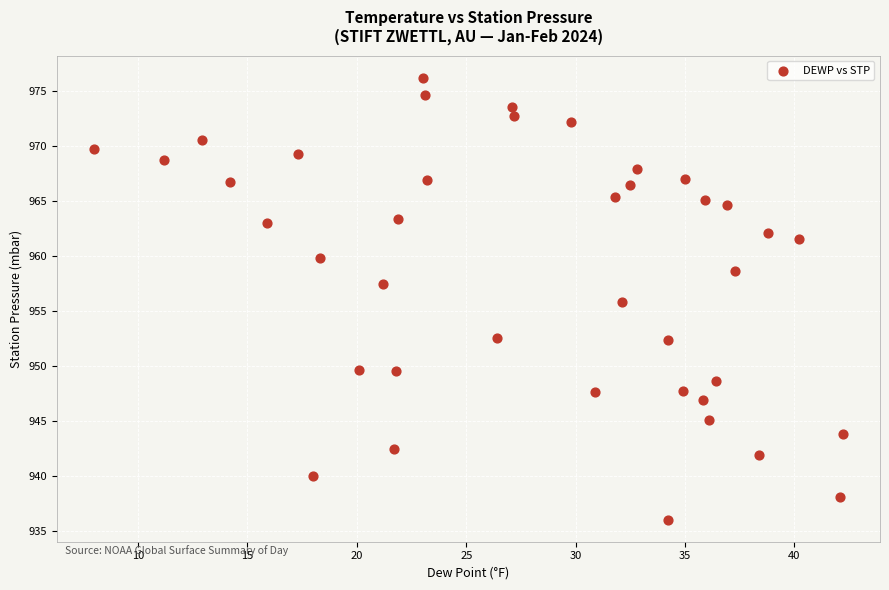

What is the range of Y values (max minus min)?

40.2